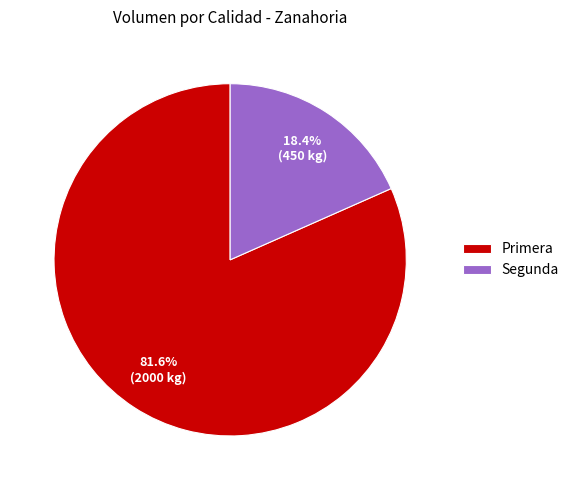

Rank the categories by value from lowest to highest.

Segunda, Primera